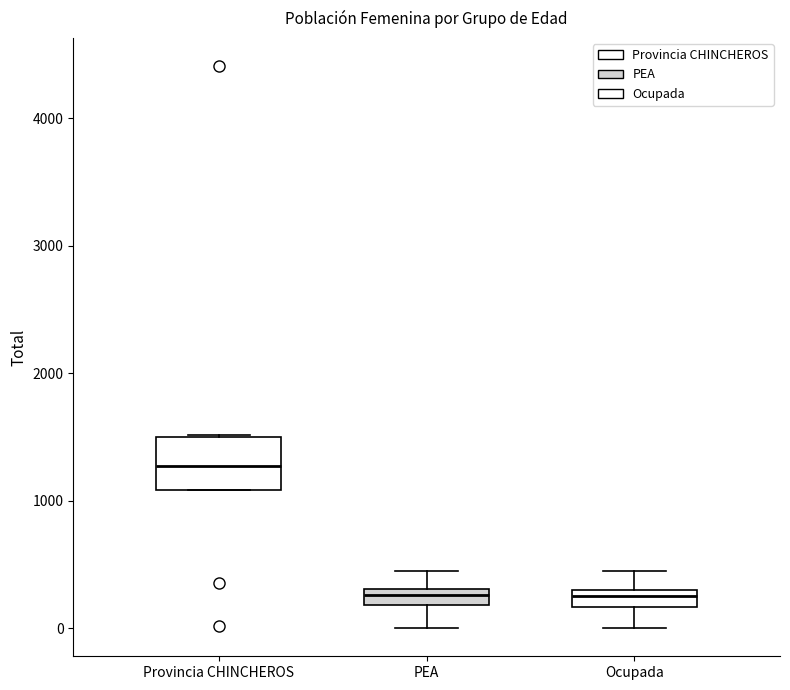

Which box has the highest median line?

Provincia CHINCHEROS